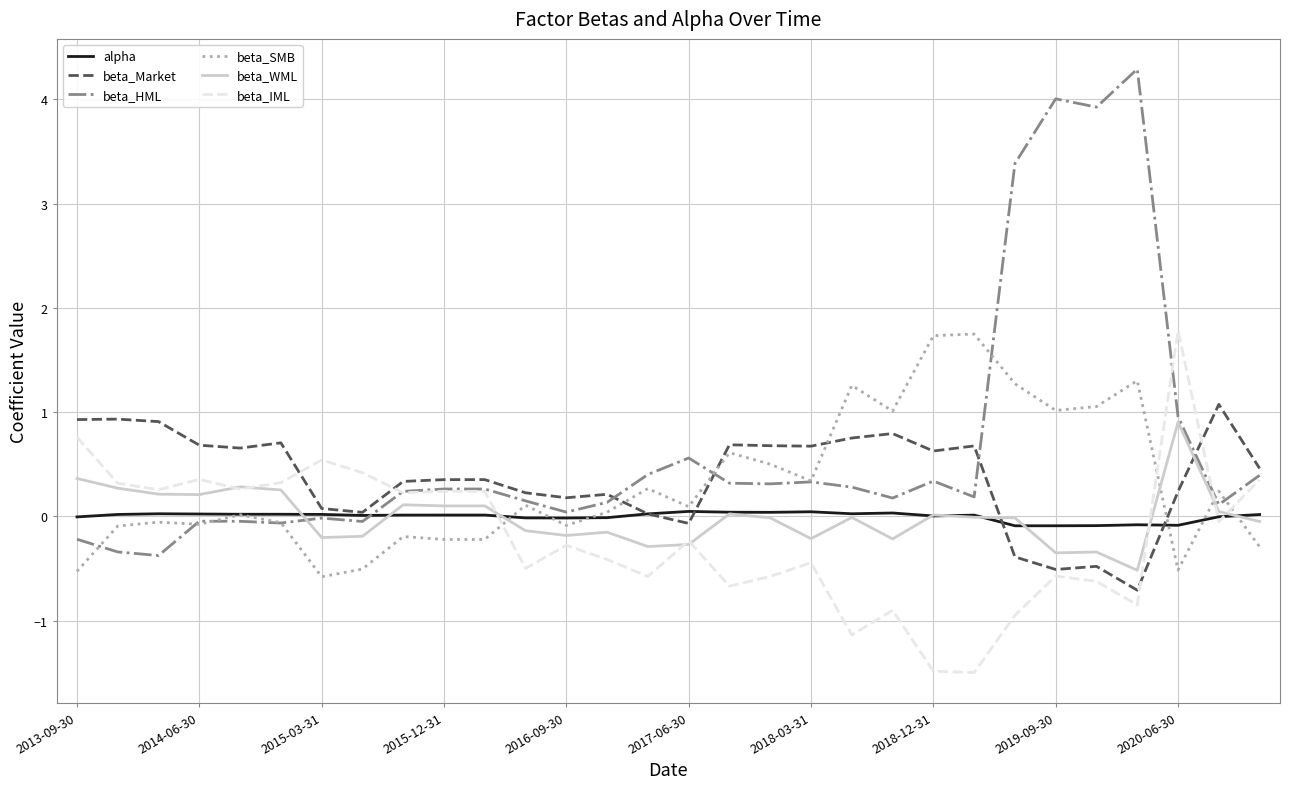

Which series ends up on top after the final intersection of beta_WML and beta_Market?

beta_Market